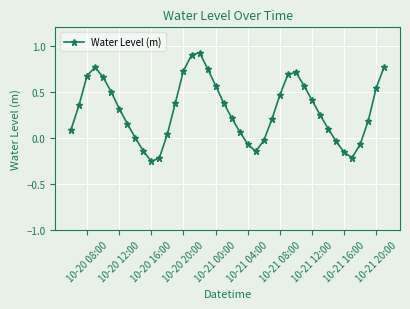

True or false: there are more than 0 points higher than both neighbors.

True